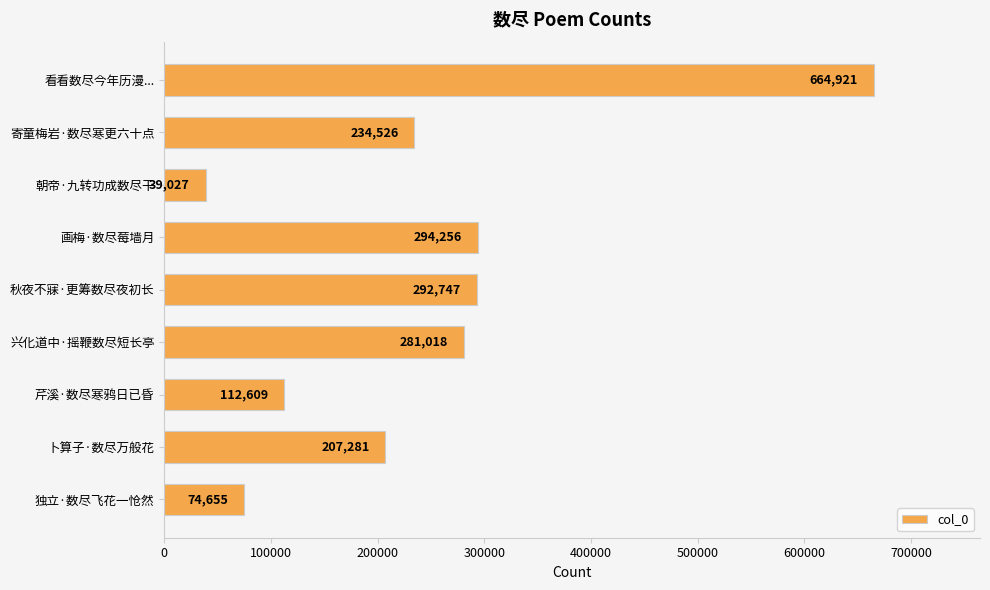

What value does the data have at 看看数尽今年历漫...?

664921